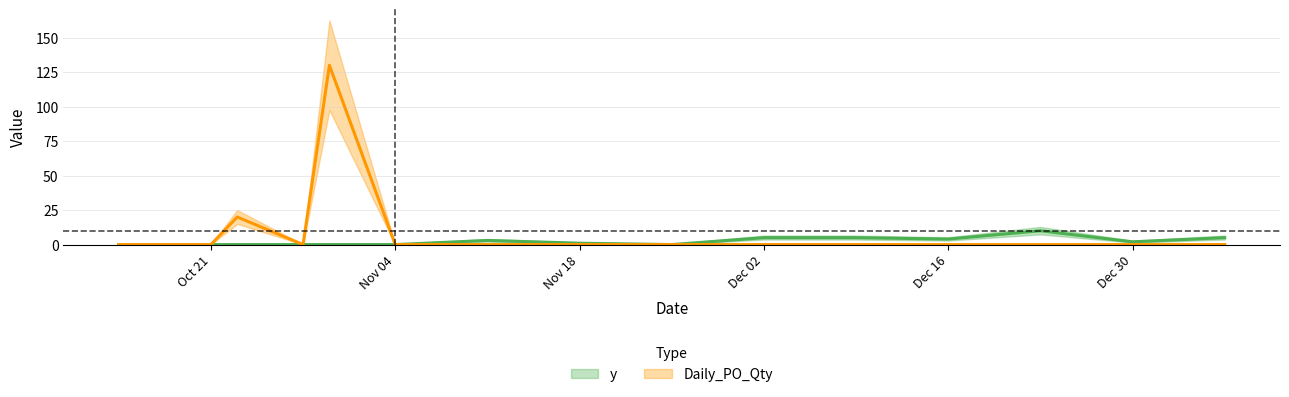

The Daily_PO_Qty series shows -42 at 2024-11-25. True or false?

False